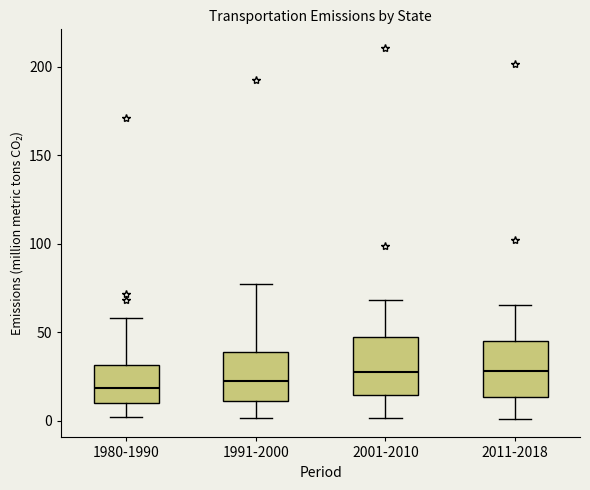

Reading left to right, read every box against the y-axis: the position of its median line, the range the box covers, and the ends of its whiskers. The values are not printed on the chart, so give them approximately, as read against the axis.

1980-1990: median 20, box 10 to 30, whiskers 0 to 60
1991-2000: median 25, box 10 to 40, whiskers 0 to 75
2001-2010: median 30, box 15 to 45, whiskers 0 to 70
2011-2018: median 30, box 15 to 45, whiskers 0 to 65